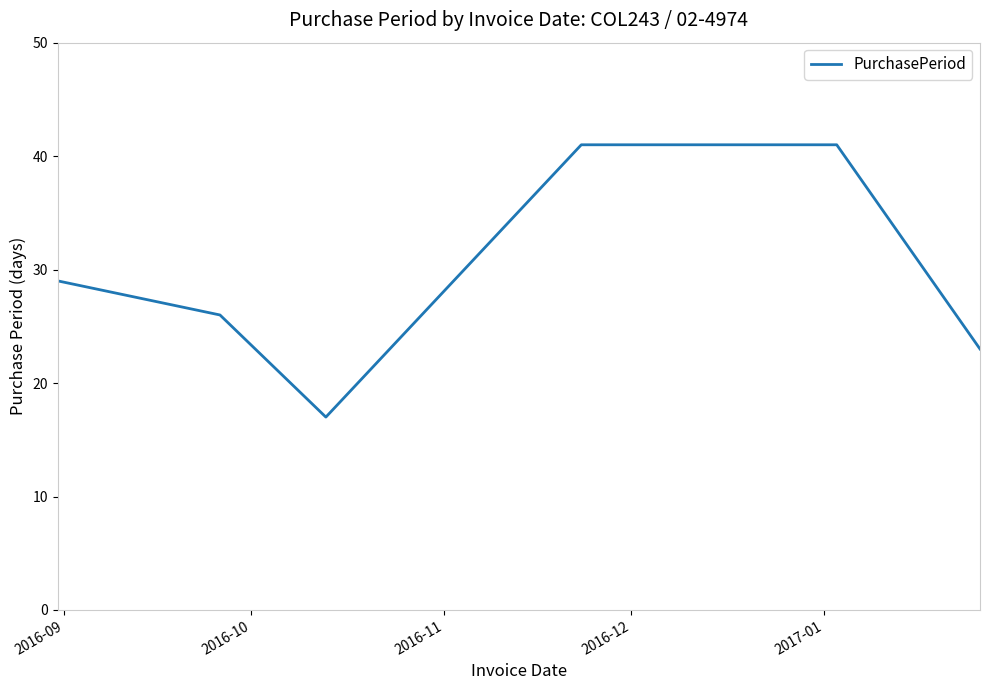

What is the maximum value shown in the chart?

41